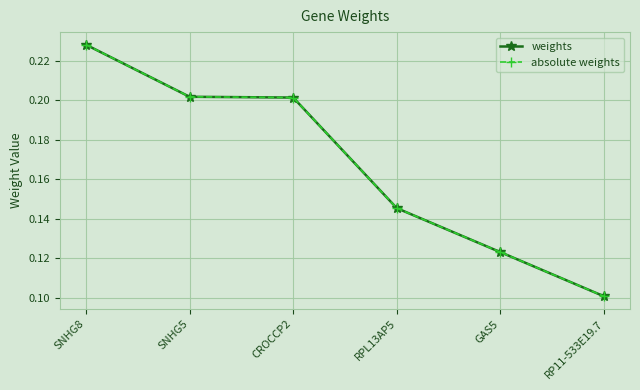

What is the total value across all series at RPL13AP5?

0.3